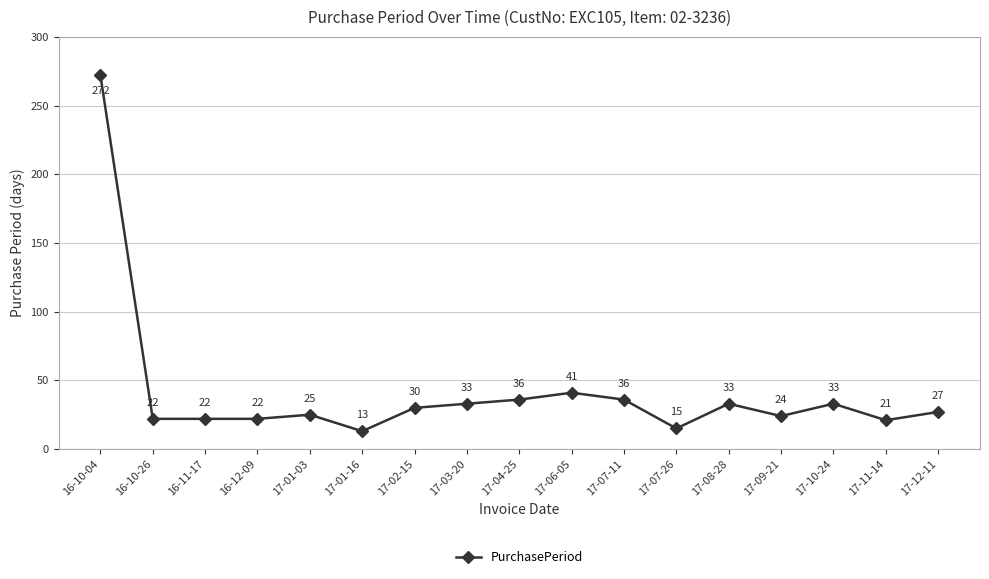

Is it true that the value at 17-10-24 is 33?

True